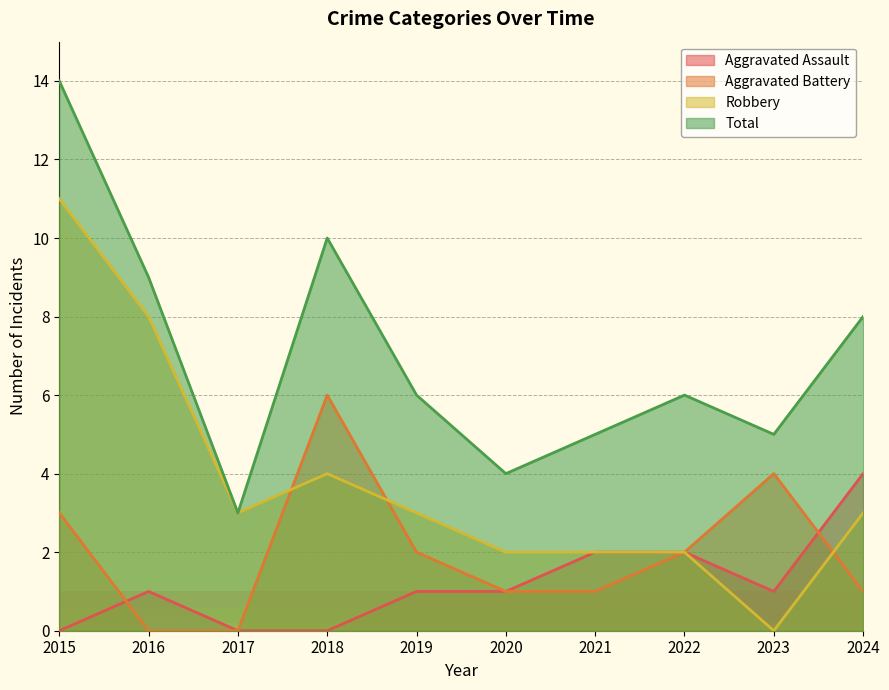

What is the difference between the highest and lowest values at 2024?

7